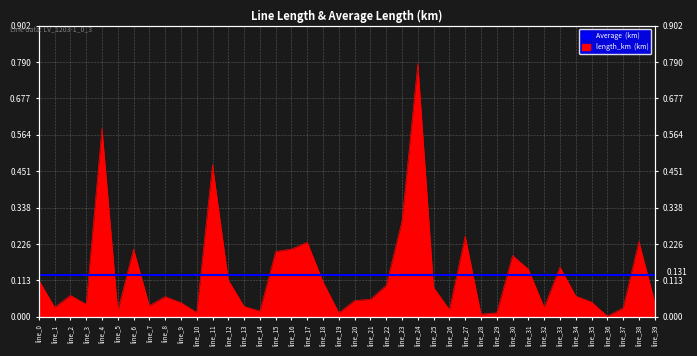

True or false: the data shows 0.0 at line_35.

True